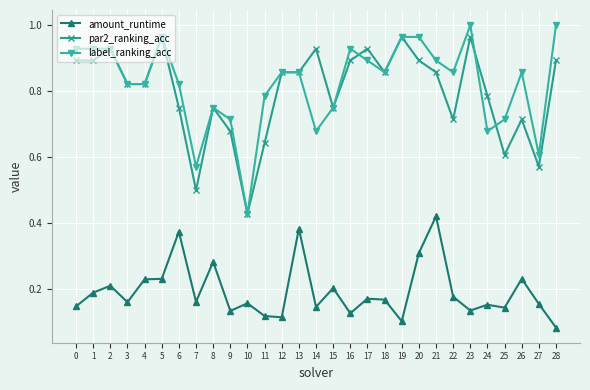

Which category has the highest value in the amount_runtime series?

21